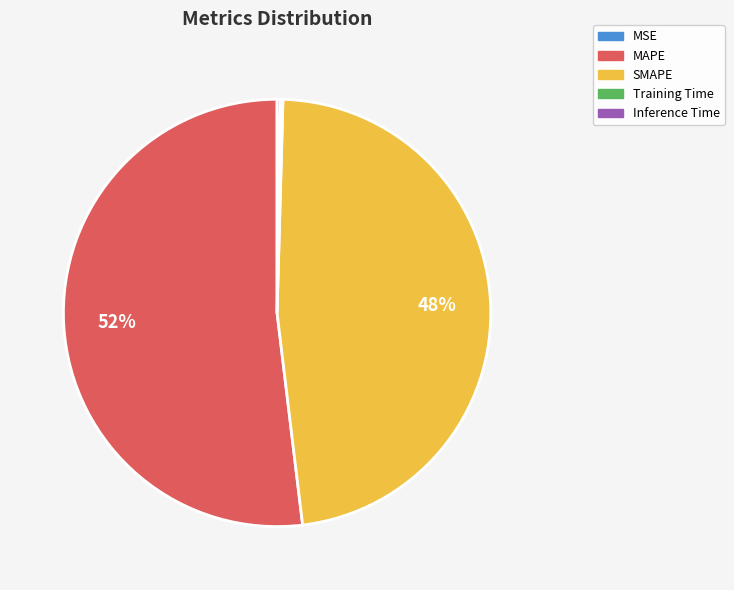

Is it true that SMAPE is 48% of the pie?

True